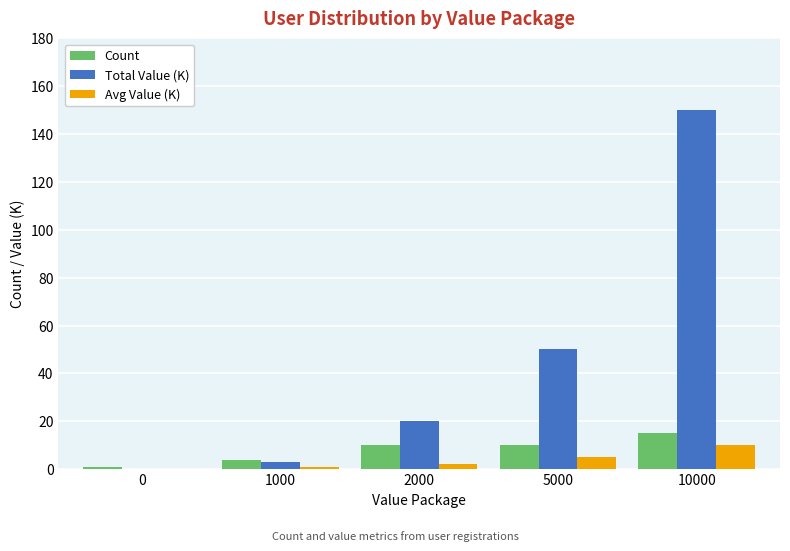

The Avg Value (K) series shows 0 at 0. True or false?

True